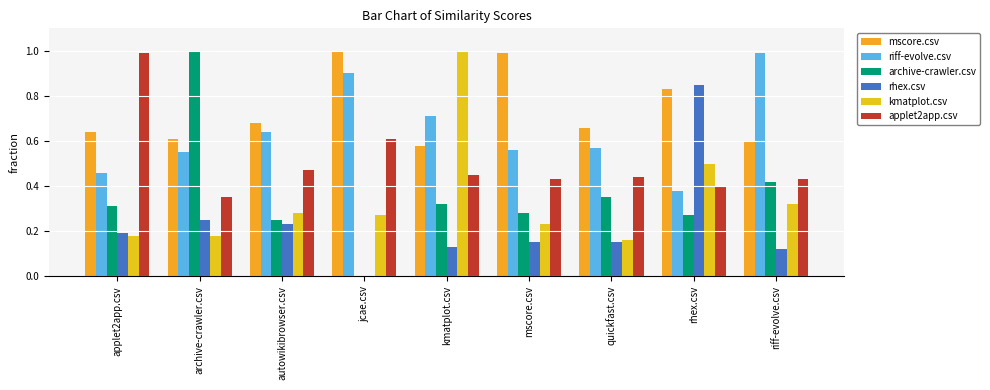

The value of archive-crawler.csv at archive-crawler.csv is 1.5. True or false?

False